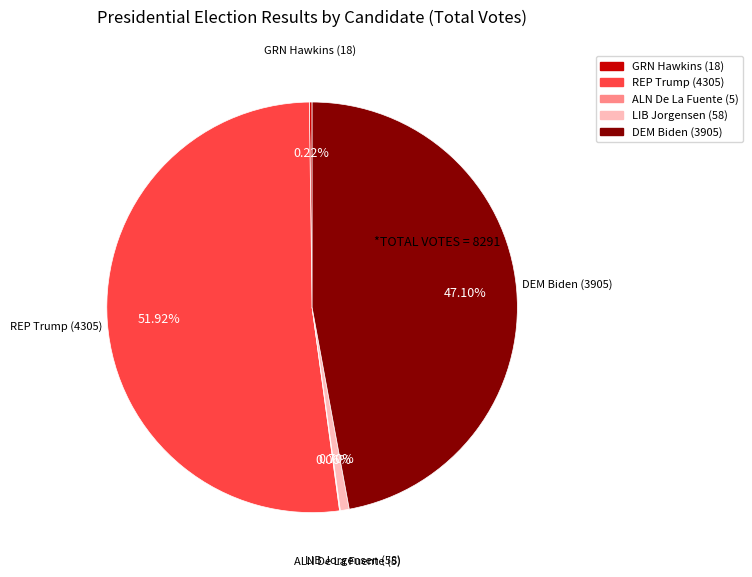

Do DEM Biden (3905) and LIB Jorgensen (58) together represent more than half of the pie?

No